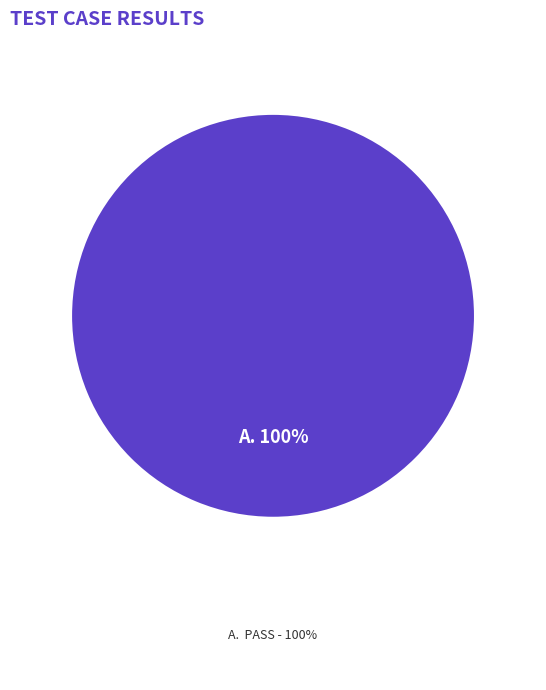

Count the number of slices in the pie.

1